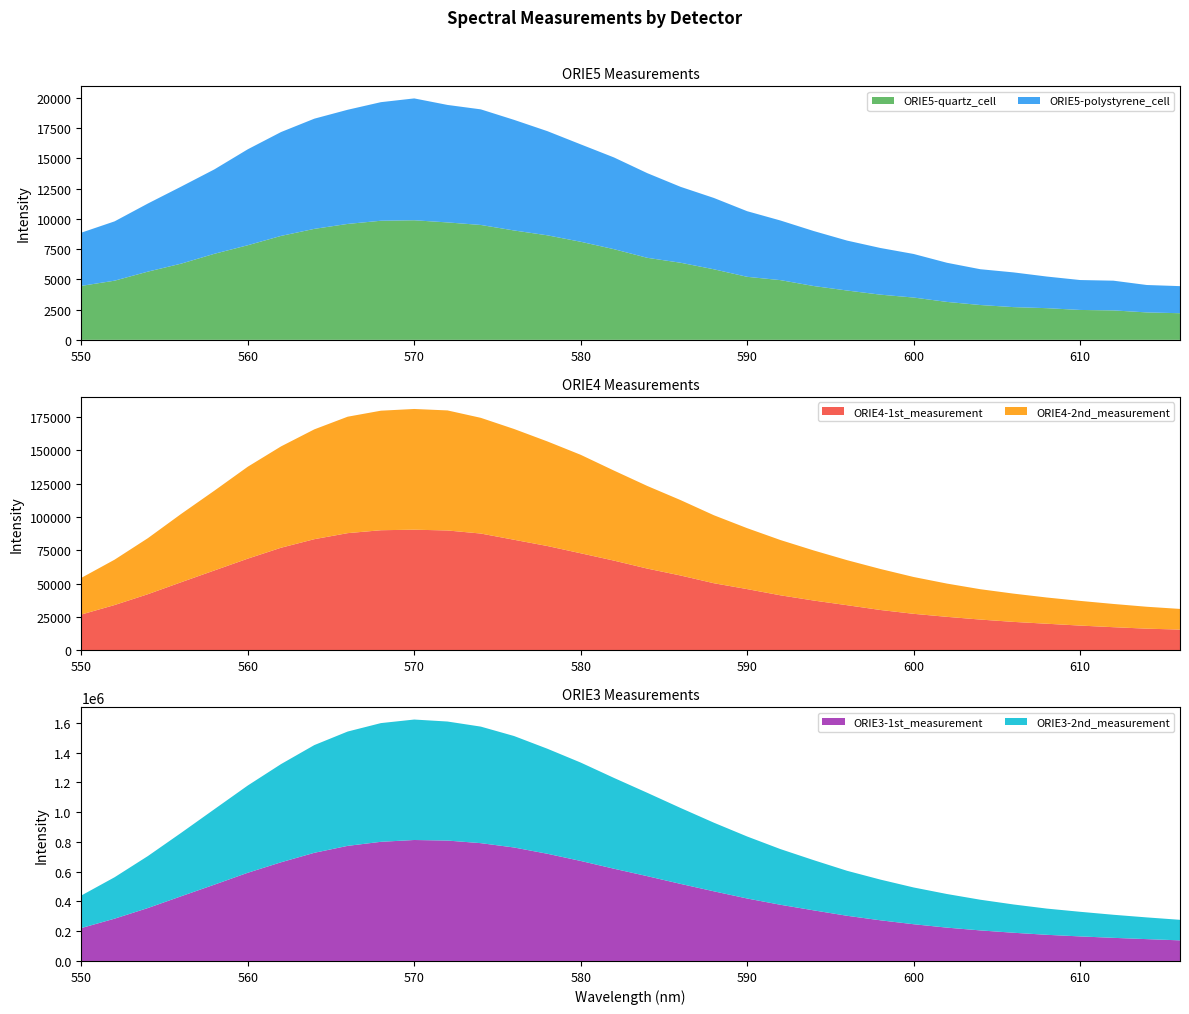

Reading left to right, transcribe all the data shown in this chart.

ORIE5-quartz_cell: 550=4457.1	552=4888.4	554=5635.8	556=6295.2	558=7110.9	560=7815.4	562=8587.2	564=9168.7	566=9576.2	568=9839.5	570=9879.5	572=9701.3	574=9491.1	576=9035.6	578=8635.2	580=8103.7	582=7490.2	584=6776.6	586=6370.3	588=5828.9	590=5206.5	592=4933.4	594=4445.1	596=4074.9	598=3733.8	600=3494.7	602=3133.6	604=2877.5	606=2703.4	608=2617.4	610=2469.3	612=2432.3	614=2266.3	616=2199.3
ORIE5-polystyrene_cell: 550=4397.1	552=4900.4	554=5625.8	556=6365.3	558=6975.7	560=7926.5	562=8581.2	564=9103.7	566=9432.0	568=9797.4	570=10067.7	572=9706.3	574=9551.2	576=9137.7	578=8606.2	580=8047.7	582=7579.2	584=6995.8	586=6271.2	588=5894.0	590=5421.7	592=4926.4	594=4543.2	596=4126.0	598=3856.8	600=3599.7	602=3234.6	604=2958.5	606=2869.5	608=2612.4	610=2472.3	612=2456.3	614=2265.3	616=2238.3
ORIE4-1st_measurement: 550=26878.8	552=33983.2	554=42105.0	556=51078.1	558=59918.4	560=68729.2	562=76921.3	564=83323.0	566=87843.5	568=90030.4	570=90438.6	572=89842.5	574=87548.6	576=82872.8	578=78201.5	580=72770.4	582=67258.9	584=61295.8	586=56115.5	588=50320.8	590=45922.9	592=41277.1	594=37351.7	596=33867.7	598=30284.8	600=27410.4	602=25147.7	604=23110.1	606=21363.8	608=19983.5	610=18600.5	612=17393.1	614=16291.0	616=15603.7
ORIE4-2nd_measurement: 550=27445.5	552=33985.2	554=41966.3	556=51170.7	558=59780.5	560=68862.2	562=75911.7	564=82276.3	566=87223.4	568=89551.6	570=90428.4	572=89935.4	574=86679.1	576=82988.9	578=78349.8	580=73765.6	582=67448.4	584=61901.0	586=56490.9	588=50941.3	590=45644.5	592=41406.7	594=37519.4	596=33740.2	598=30732.3	600=27584.9	602=24917.0	604=22742.2	606=21174.3	608=19641.8	610=18496.3	612=17406.1	614=16416.2	616=15474.5
ORIE3-1st_measurement: 550=220973.0	552=284167.0	554=355532.1	556=434628.3	558=512737.0	560=592425.5	562=662863.0	564=726589.3	566=773045.3	568=800373.9	570=812508.8	572=808721.3	574=791292.9	576=762117.4	578=720052.2	580=671824.9	582=619575.4	584=569661.9	586=517672.2	588=467884.6	590=419606.6	592=377429.4	594=339924.7	596=303525.2	598=273214.4	600=246762.6	602=223930.4	604=205348.2	606=189548.5	608=175754.8	610=164973.2	612=155389.3	614=146743.0	616=138482.9
ORIE3-2nd_measurement: 550=218608.0	552=278098.2	554=349027.2	556=425886.5	558=506885.5	560=585901.3	562=659477.2	564=723369.0	566=767805.4	568=797265.6	570=809032.5	572=799455.5	574=782720.4	576=748597.2	578=705329.0	580=660768.0	582=609806.9	584=559777.9	586=509916.7	588=460872.1	590=416393.3	592=373922.6	594=336983.3	596=302140.6	598=273435.2	600=246933.3	602=225787.0	604=206096.4	606=189955.2	608=176023.0	610=165356.3	612=154947.6	614=145918.4	616=137921.2